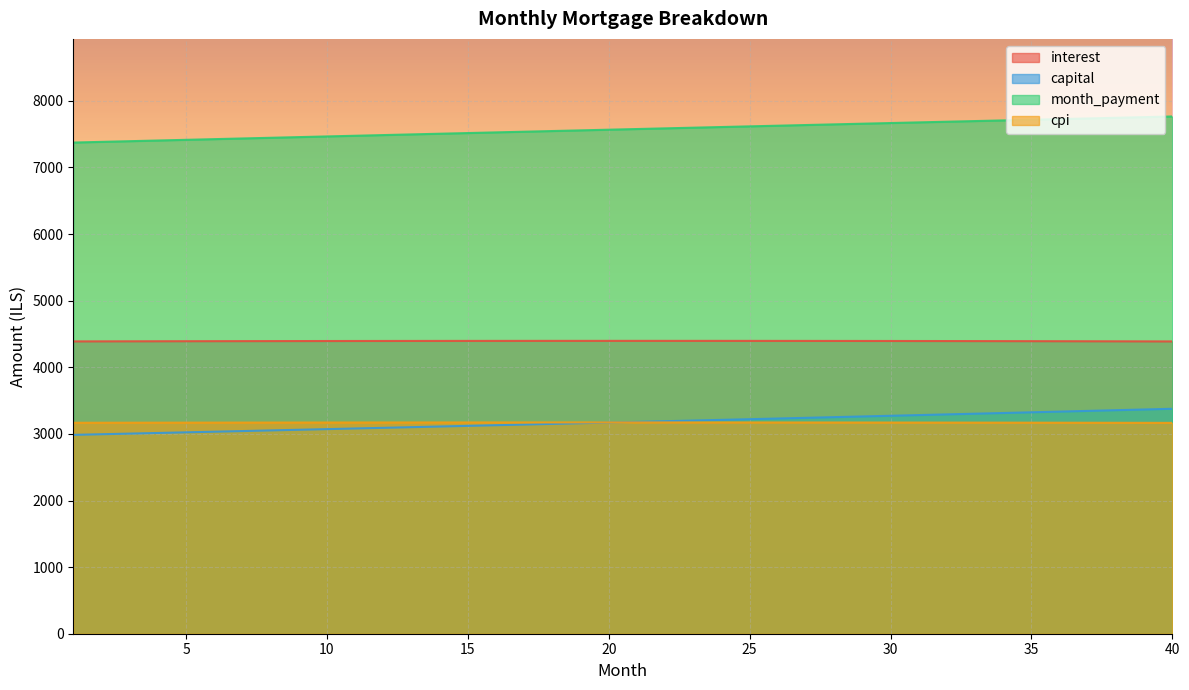

Reading right to left, transcribe all the data shown in this chart.

interest: 40=4388.5	39=4389.4	38=4390.2	37=4391.0	36=4391.7	35=4392.4	34=4393.1	33=4393.6	32=4394.2	31=4394.7	30=4395.1	29=4395.5	28=4395.9	27=4396.2	26=4396.4	25=4396.6	24=4396.8	23=4396.9	22=4397.0	21=4397.0	20=4397.0	19=4397.0	18=4396.9	17=4396.7	16=4396.6	15=4396.3	14=4396.1	13=4395.8	12=4395.4	11=4395.0	10=4394.6	9=4394.1	8=4393.6	7=4393.0	6=4392.4	5=4391.8	4=4391.1	3=4390.4	2=4389.6	1=4388.9
capital: 40=3377.4	39=3366.8	38=3356.1	37=3345.5	36=3335.0	35=3324.4	34=3313.9	33=3303.5	32=3293.1	31=3282.7	30=3272.3	29=3262.0	28=3251.7	27=3241.4	26=3231.2	25=3221.0	24=3210.8	23=3200.7	22=3190.6	21=3180.5	20=3170.5	19=3160.5	18=3150.5	17=3140.5	16=3130.6	15=3120.7	14=3110.9	13=3101.1	12=3091.3	11=3081.5	10=3071.8	9=3062.1	8=3052.4	7=3042.8	6=3033.2	5=3023.6	4=3014.1	3=3004.6	2=2995.1	1=2985.6
month_payment: 40=7765.9	39=7756.2	38=7746.4	37=7736.5	36=7726.7	35=7716.9	34=7707.0	33=7697.1	32=7687.2	31=7677.3	30=7667.4	29=7657.5	28=7647.5	27=7637.6	26=7627.6	25=7617.6	24=7607.6	23=7597.6	22=7587.6	21=7577.5	20=7567.5	19=7557.4	18=7547.4	17=7537.3	16=7527.2	15=7517.1	14=7507.0	13=7496.8	12=7486.7	11=7476.5	10=7466.4	9=7456.2	8=7446.0	7=7435.8	6=7425.6	5=7415.4	4=7405.2	3=7395.0	2=7384.7	1=7374.5
cpi: 40=3165.8	39=3166.4	38=3167.1	37=3167.7	36=3168.2	35=3168.7	34=3169.2	33=3169.7	32=3170.1	31=3170.5	30=3170.9	29=3171.2	28=3171.5	27=3171.7	26=3171.9	25=3172.1	24=3172.3	23=3172.4	22=3172.5	21=3172.6	20=3172.6	19=3172.6	18=3172.5	17=3172.5	16=3172.4	15=3172.2	14=3172.1	13=3171.9	12=3171.6	11=3171.4	10=3171.1	9=3170.8	8=3170.5	7=3170.1	6=3169.7	5=3169.3	4=3168.8	3=3168.3	2=3167.8	1=3167.2